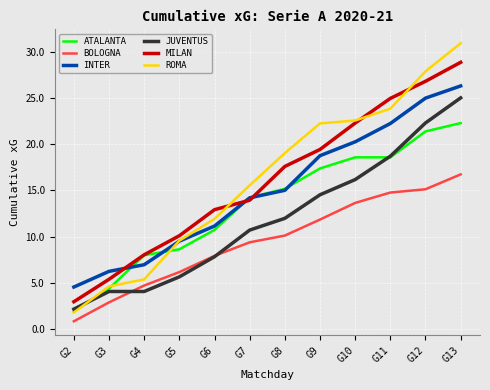

The ATALANTA series shows 15.2 at G8. True or false?

True